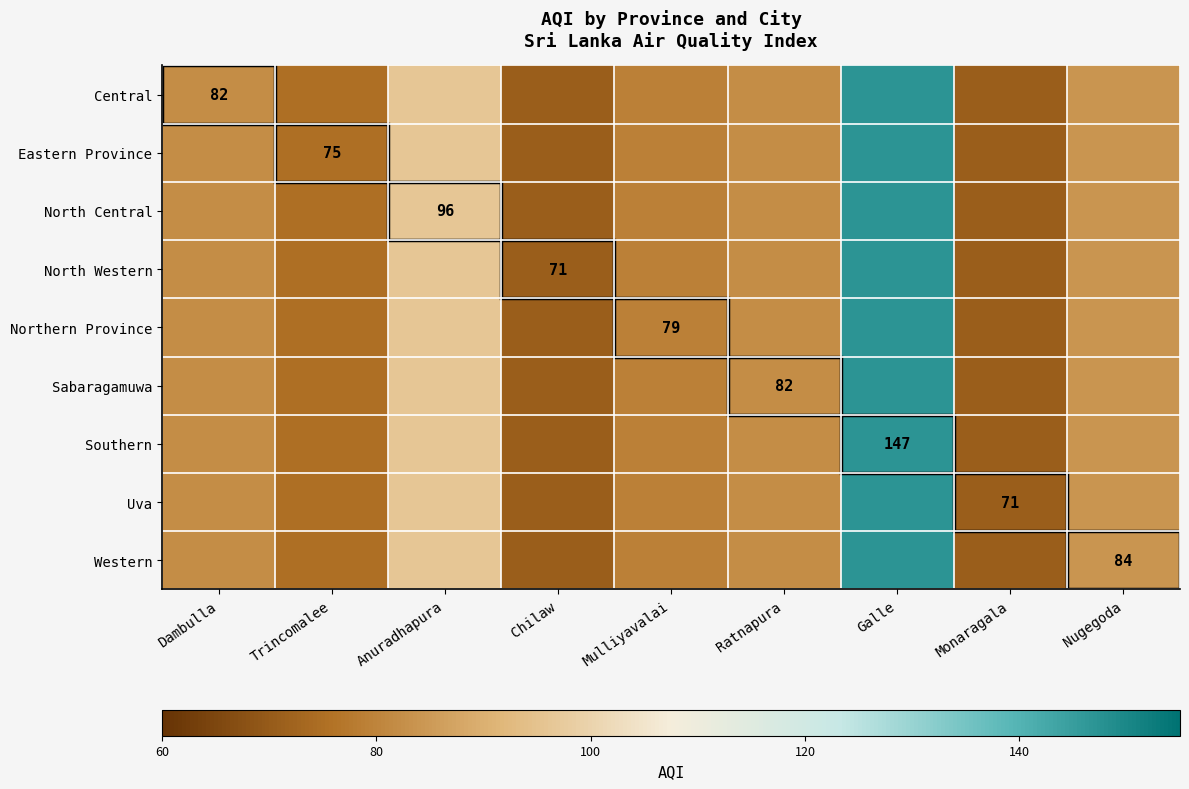

At which category is the sum across all series the highest?

Galle